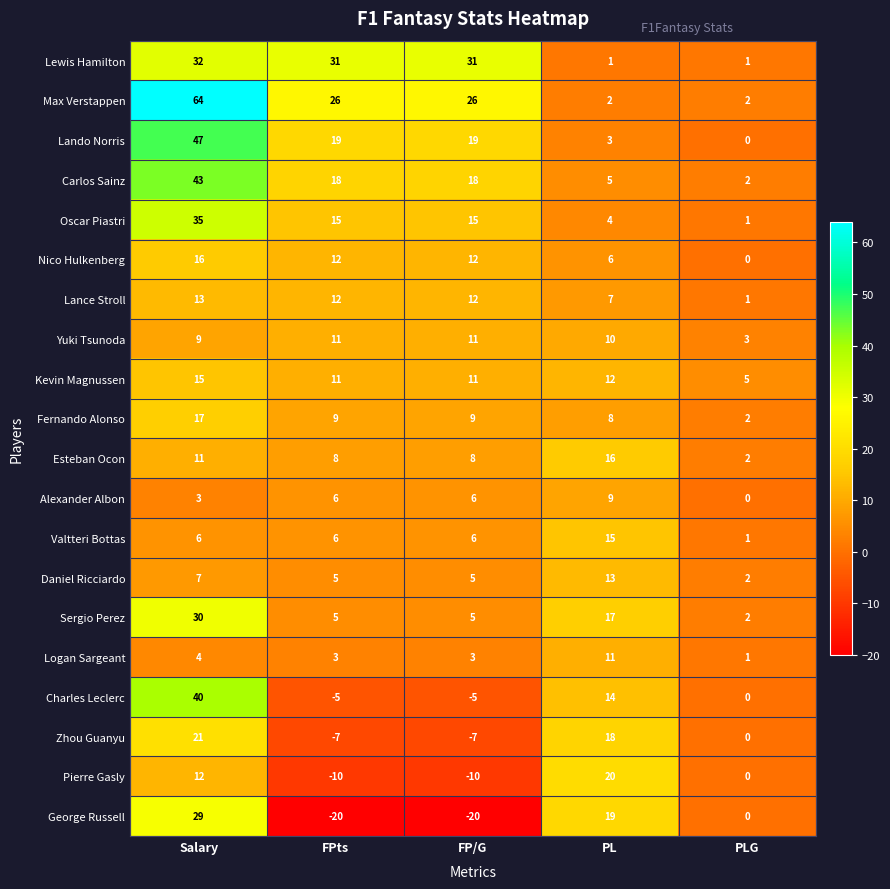

What is the sum of all Max Verstappen values?

120